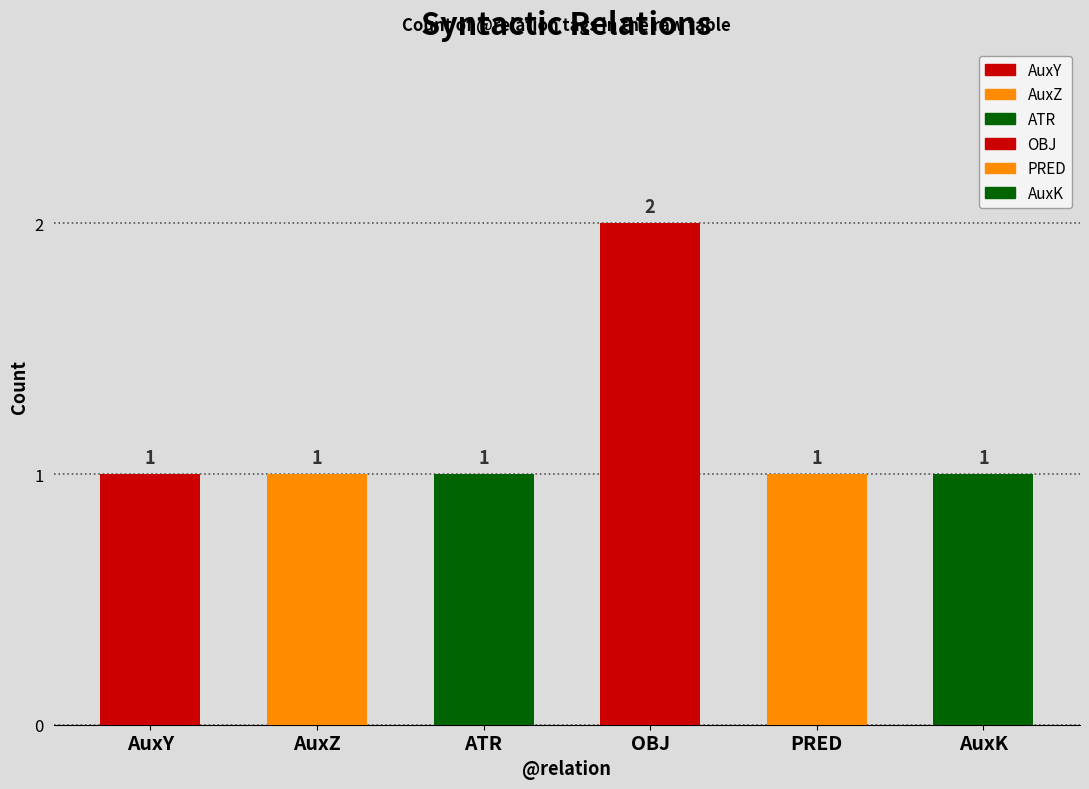

What is the change in value from AuxY to OBJ?

+1